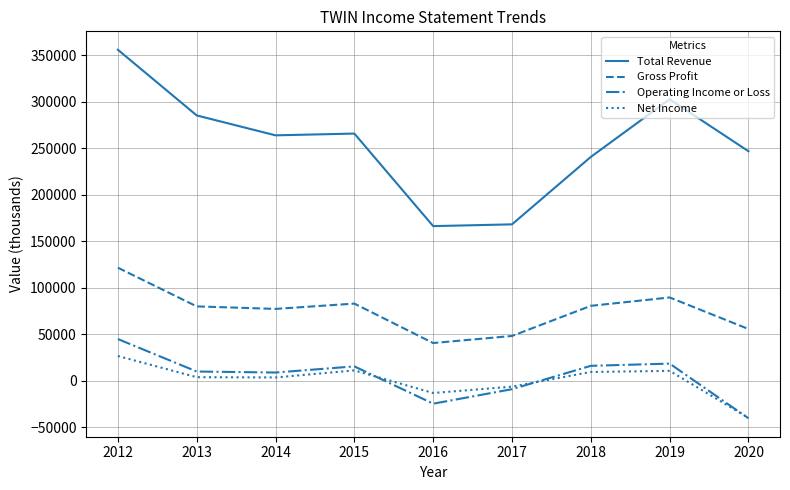

The value of Gross Profit at 2016 is 40600. True or false?

True